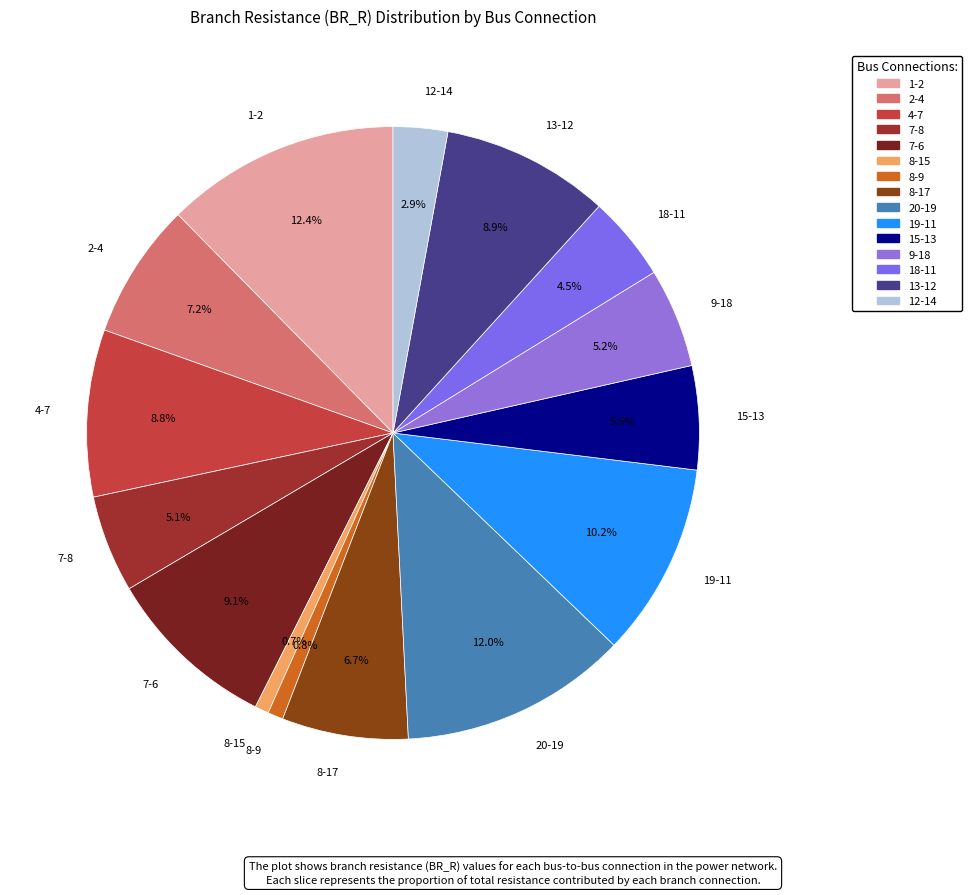

How many slices are in this pie chart?

15